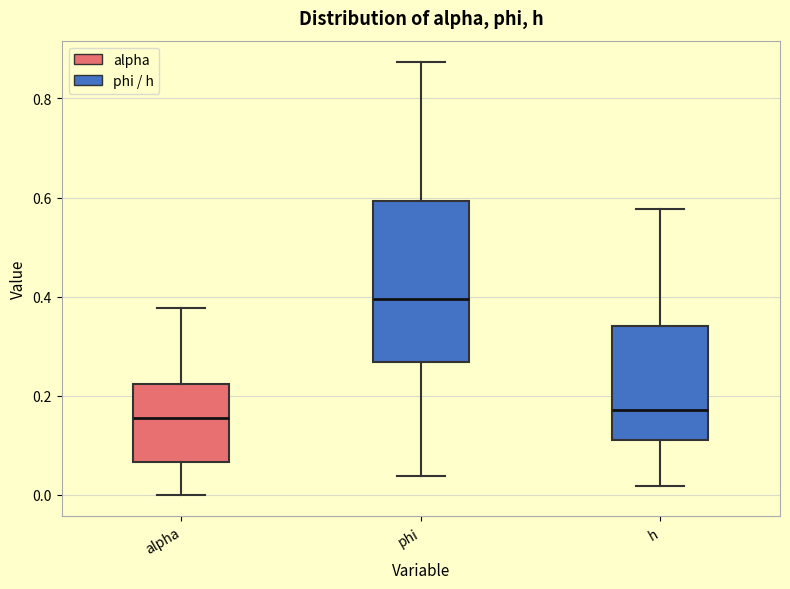

Reading left to right, read every box against the y-axis: the position of its median line, the range the box covers, and the ends of its whiskers. The values are not printed on the chart, so give them approximately, as read against the axis.

alpha: median 0.16, box 0.06 to 0.22, whiskers 0.00 to 0.38
phi: median 0.40, box 0.26 to 0.60, whiskers 0.04 to 0.88
h: median 0.18, box 0.12 to 0.34, whiskers 0.02 to 0.58